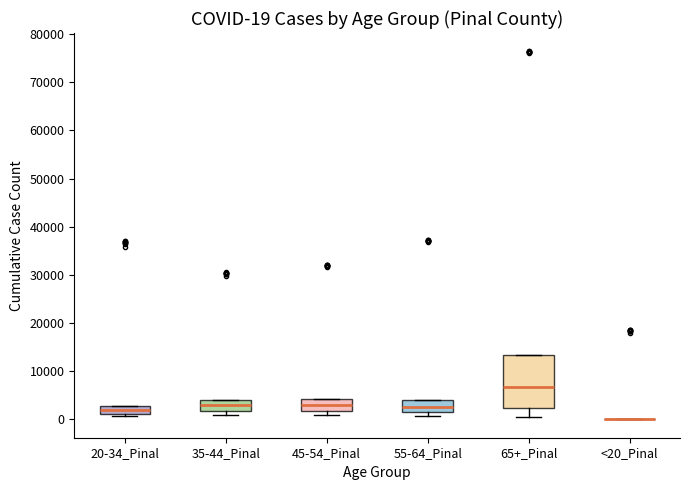

Which box is the tallest, from its lower edge to its upper edge?

65+_Pinal